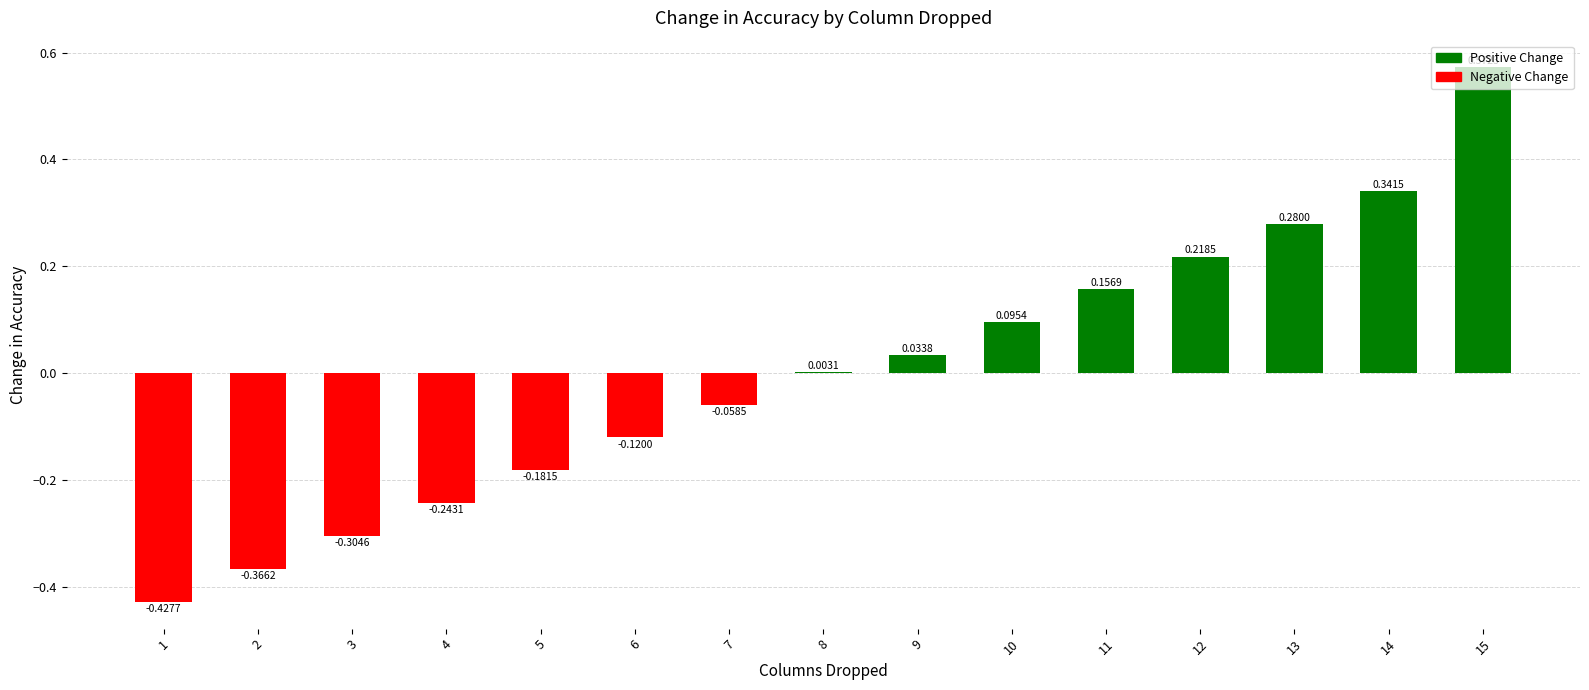

Between 14 and 11, which is larger?

14